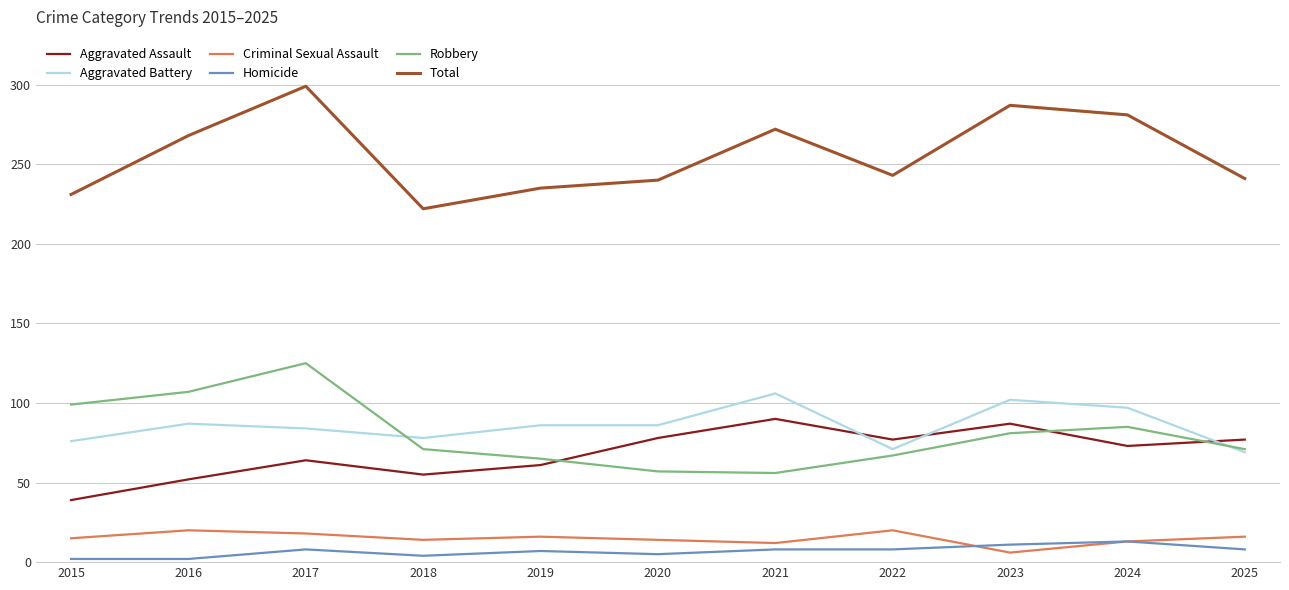

Between 2018 and 2023, which series saw the biggest shift?

Total